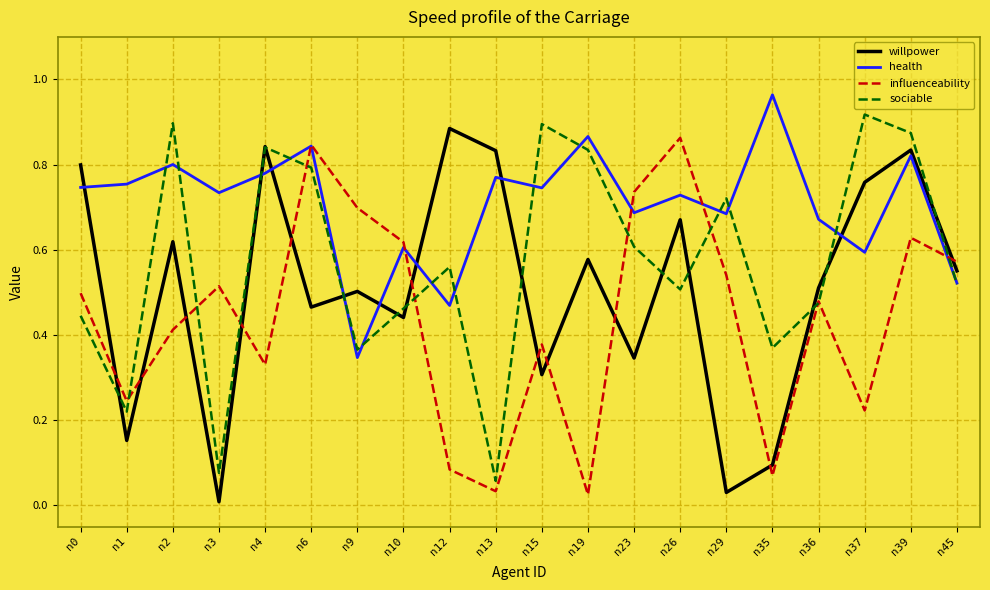

At which label does willpower reach its peak?

n12